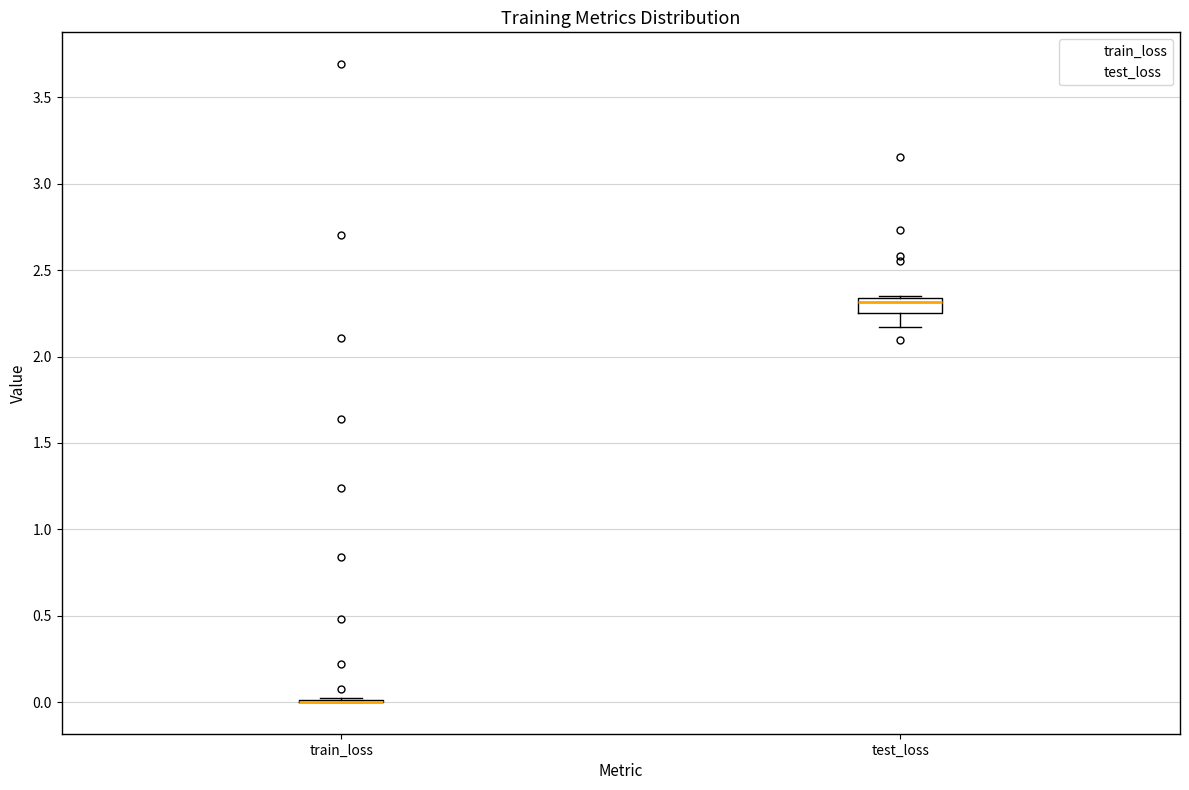

Reading left to right, transcribe this box plot: for each box, give where its median line is, the range the box spans, and where its two whiskers end, as read against the y-axis. The values are not printed on the chart, so give them approximately, as read against the axis.

train_loss: box collapsed to a line at 0.00, whiskers 0.00 to 0.00
test_loss: median 2.30, box 2.25 to 2.35, whiskers 2.15 to 2.35 (just above the box's upper edge)